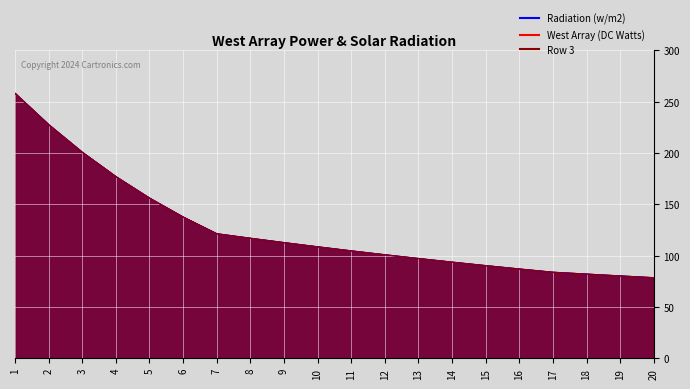

Is it true that Row 2 line equals 460.7 at 1?

False